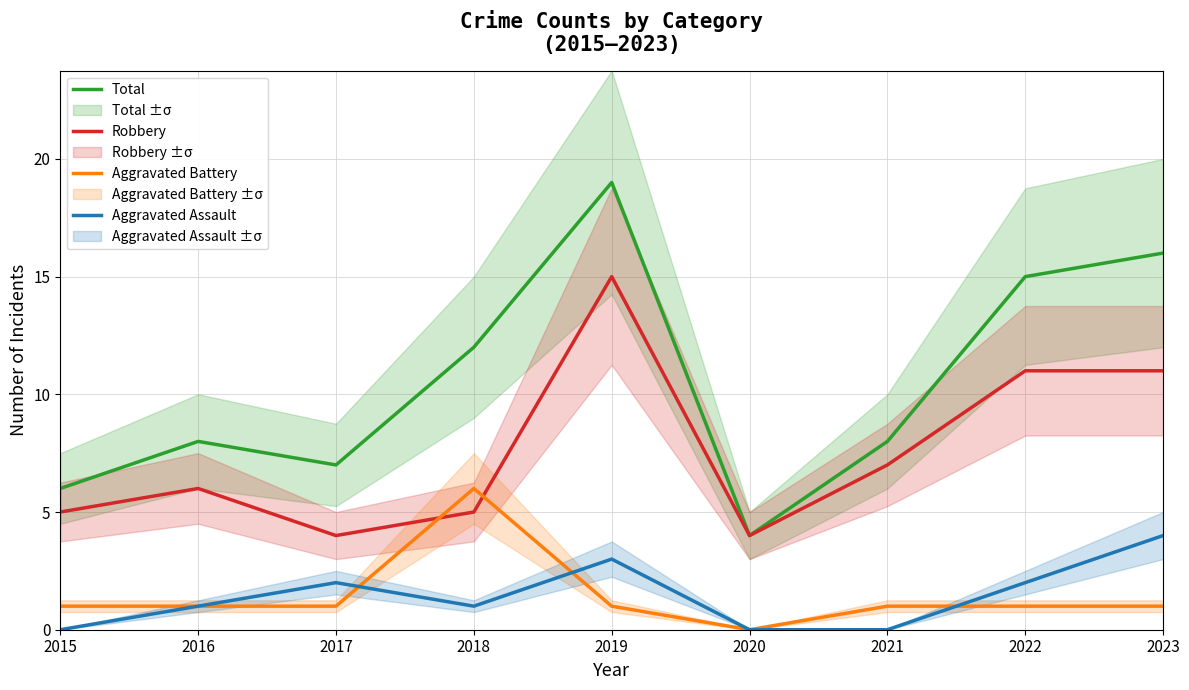

How many lines are shown in the chart?

4